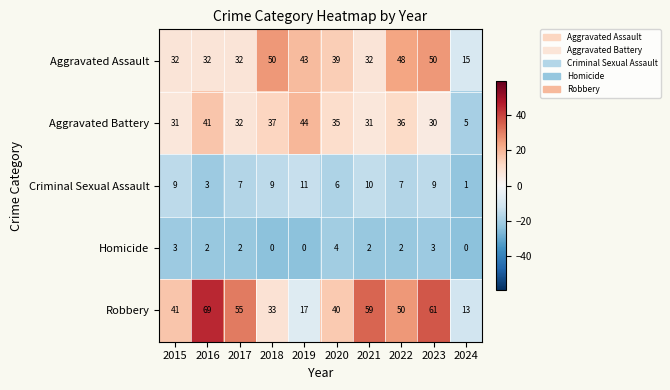

Which series changed the most between 2022 and 2023?

Robbery